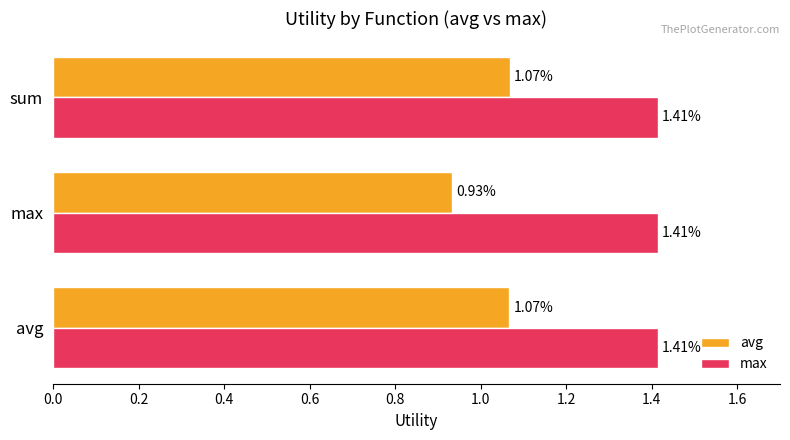

Rank the series by their average value, from lowest to highest.

avg, max